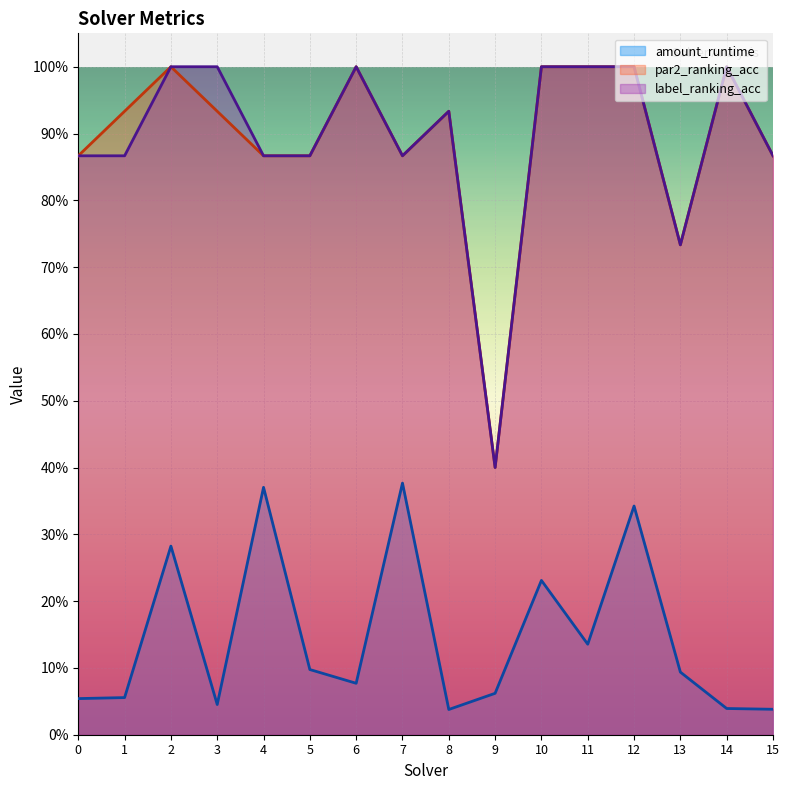

True or false: amount_runtime and label_ranking_acc intersect in this chart.

False